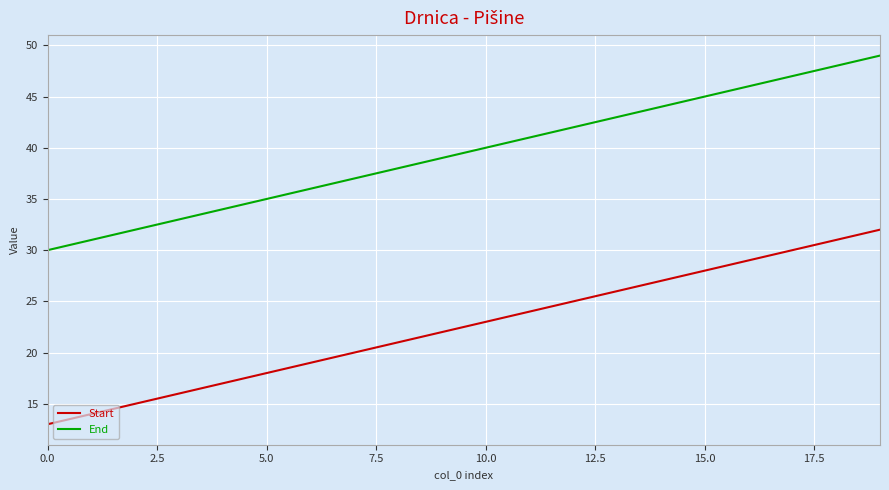

Does the chart have visible grid lines?

Yes